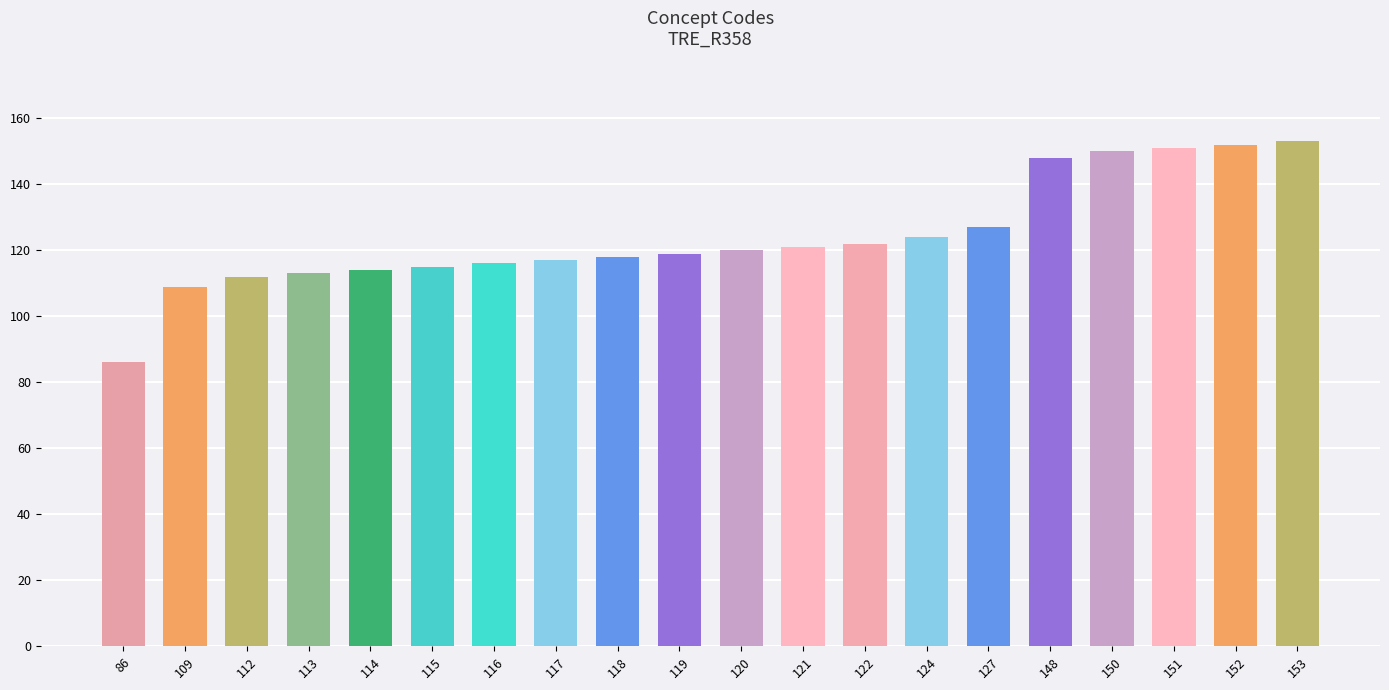

The chart shows a value of 153 at 153. True or false?

True